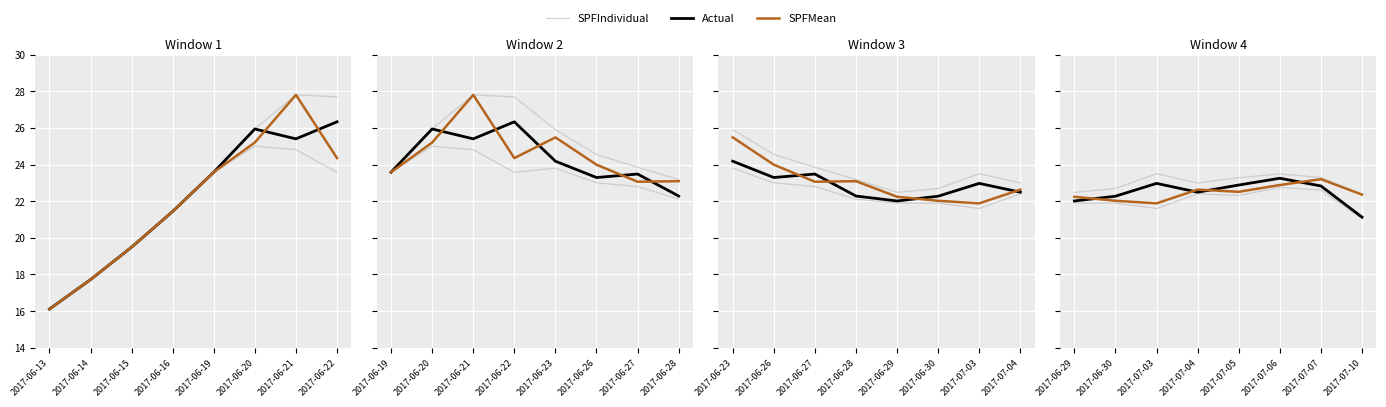

The Actual series shows 6.9 at 2017-06-21. True or false?

False